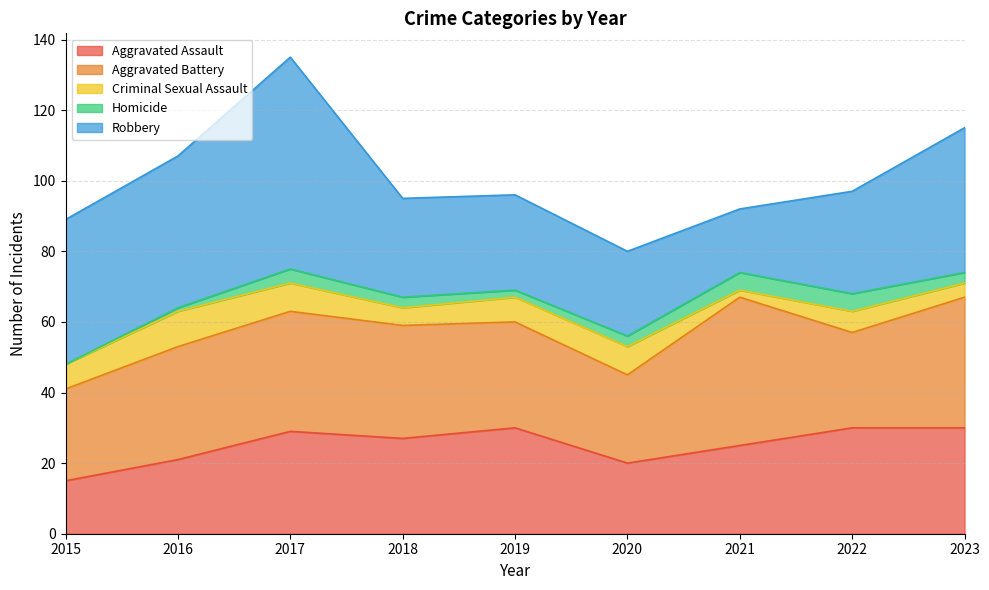

How many positive values does the Homicide series have?

8